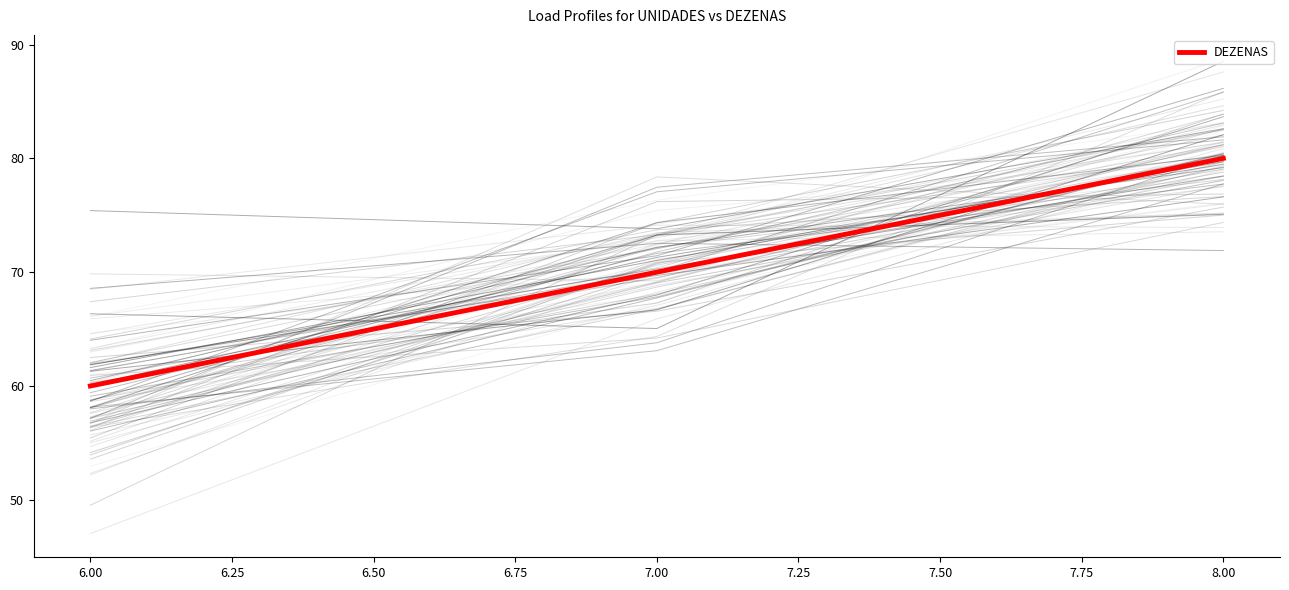

What is the lowest value of the DEZENAS series?

60